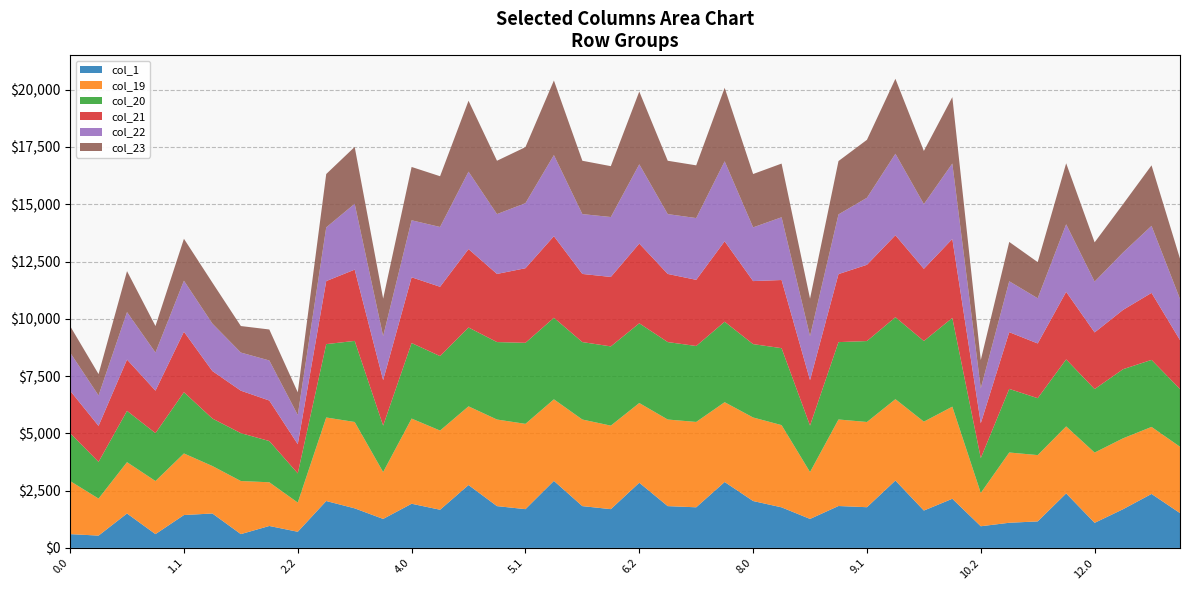

Reading left to right, list all the values displayed in this chart.

col_1: 602.4	537.6	1503.1	602.4	1435.1	1503.1	602.4	957.7	705.0	2047.1	1727.5	1265.7	1928.3	1666.1	2745.4	1824.3	1692.2	2926.1	1824.3	1692.2	2845.6	1824.3	1773.0	2877.6	2047.1	1771.1	1265.7	1829.3	1777.0	2941.4	1631.3	2145.3	945.7	1098.2	1157.4	2379.1	1094.4	1690.3	2356.3	1520.1
col_19: 2317.6	1616.5	2239.6	2317.6	2688.0	2072.2	2317.6	1907.7	1274.1	3646.3	3769.5	2045.5	3717.6	3456.7	3435.0	3780.0	3723.0	3560.2	3780.0	3645.1	3479.7	3780.0	3725.9	3483.6	3646.3	3589.3	2045.5	3777.0	3720.0	3551.3	3880.3	4021.0	1454.0	3066.9	2894.5	2925.5	3066.9	3094.7	2925.5	2896.3
col_20: 2090.0	1602.1	2239.6	2090.0	2673.6	2072.2	2090.0	1800.2	1274.1	3203.0	3539.3	2028.5	3298.0	3250.2	3441.9	3381.2	3537.3	3560.2	3381.2	3459.5	3479.7	3381.2	3315.6	3511.7	3203.0	3359.1	2028.5	3377.2	3533.4	3578.4	3520.1	3873.9	1521.5	2776.0	2484.1	2925.5	2772.2	3017.0	2925.5	2520.3
col_21: 1854.1	1570.1	2239.6	1854.1	2641.6	2072.2	1854.1	1768.1	1274.1	2751.2	3111.3	1984.5	2870.0	3026.1	3421.7	2973.9	3256.2	3560.8	2973.9	3031.4	3480.3	2973.9	2887.5	3512.3	2751.2	2974.6	1984.5	2969.0	3329.1	3578.1	3151.4	3445.9	1521.5	2476.6	2388.7	2948.2	2472.9	2588.9	2925.5	2135.8
col_22: 1663.7	1328.4	2072.2	1663.7	2225.9	2072.2	1663.7	1748.4	1274.1	2345.0	2875.8	1919.8	2487.5	2610.5	3380.7	2612.3	2840.5	3540.6	2612.3	2615.8	3460.1	2612.3	2696.6	3492.1	2345.0	2739.2	1919.8	2606.3	2925.3	3556.8	2825.3	3293.6	1521.5	2222.9	1973.1	2948.2	2219.1	2505.9	2925.5	1796.9
col_23: 1157.5	933.0	1787.7	1157.5	1830.5	1787.7	1157.5	1353.1	989.6	2328.4	2480.4	1637.6	2328.4	2215.1	3096.1	2328.4	2445.1	3256.0	2328.4	2220.4	3175.5	2328.4	2301.2	3207.5	2328.4	2343.8	1637.6	2328.4	2529.9	3272.2	2319.1	2898.2	1236.9	1716.7	1577.7	2663.7	1712.9	2110.5	2640.9	1757.2